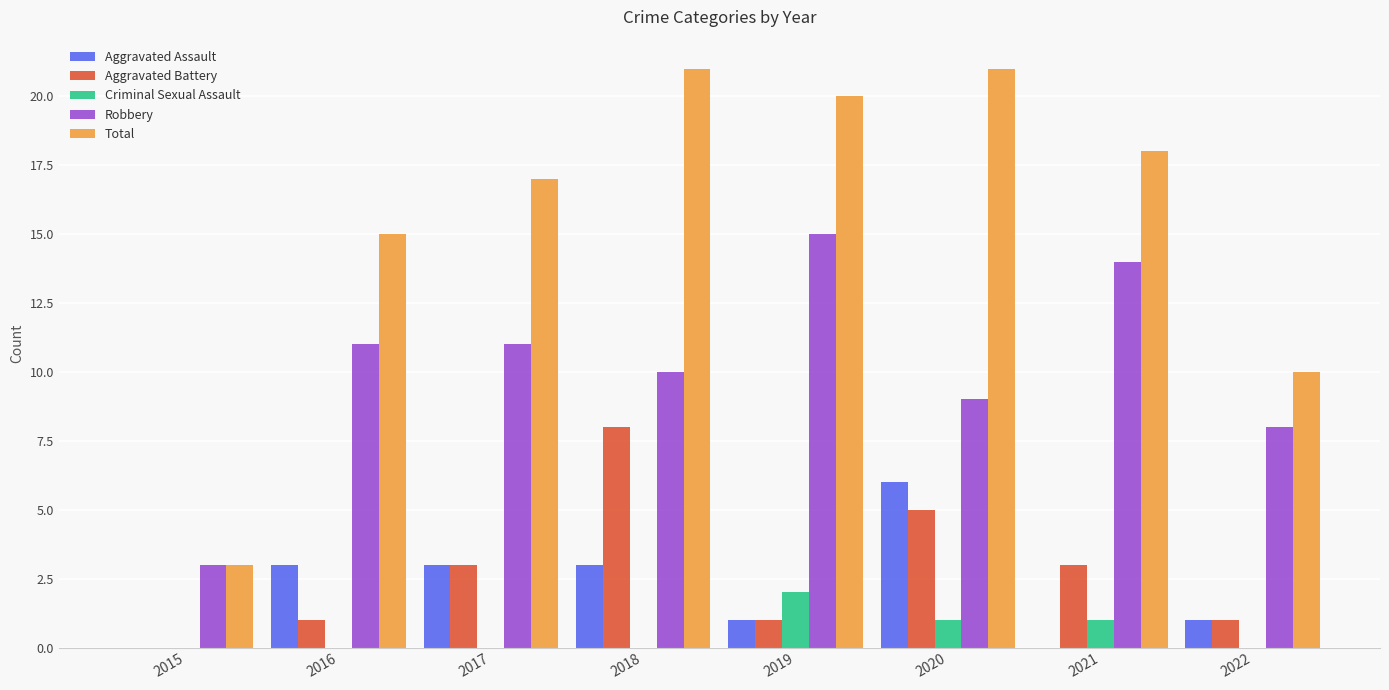

Is it true that Aggravated Battery equals 5 at 2018?

False